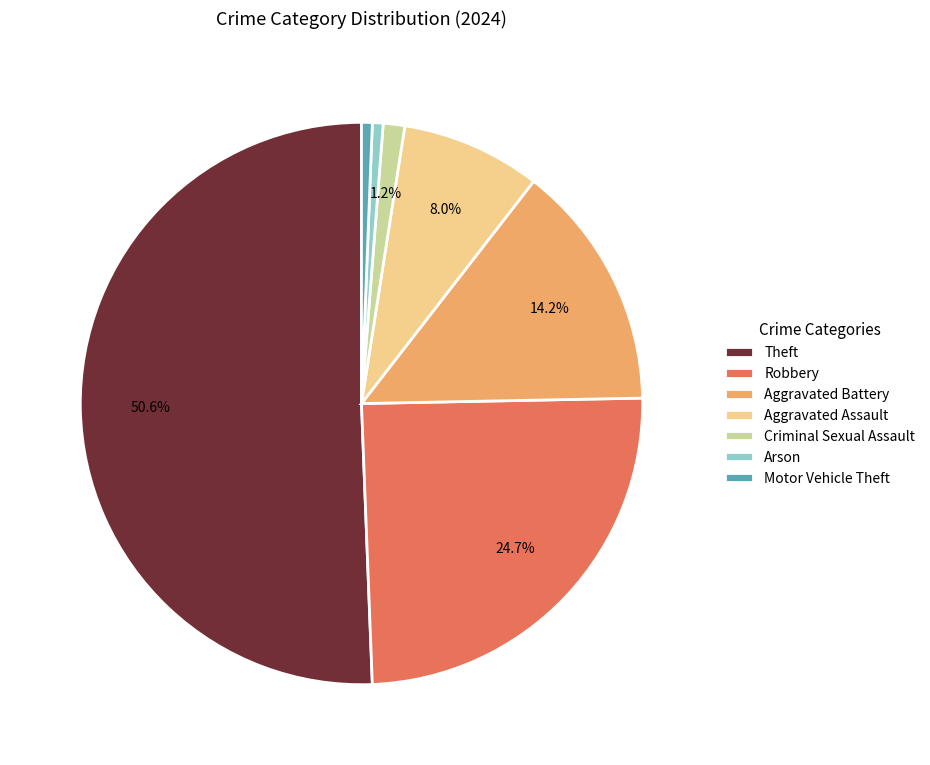

The Criminal Sexual Assault slice represents 1% of the pie. True or false?

True